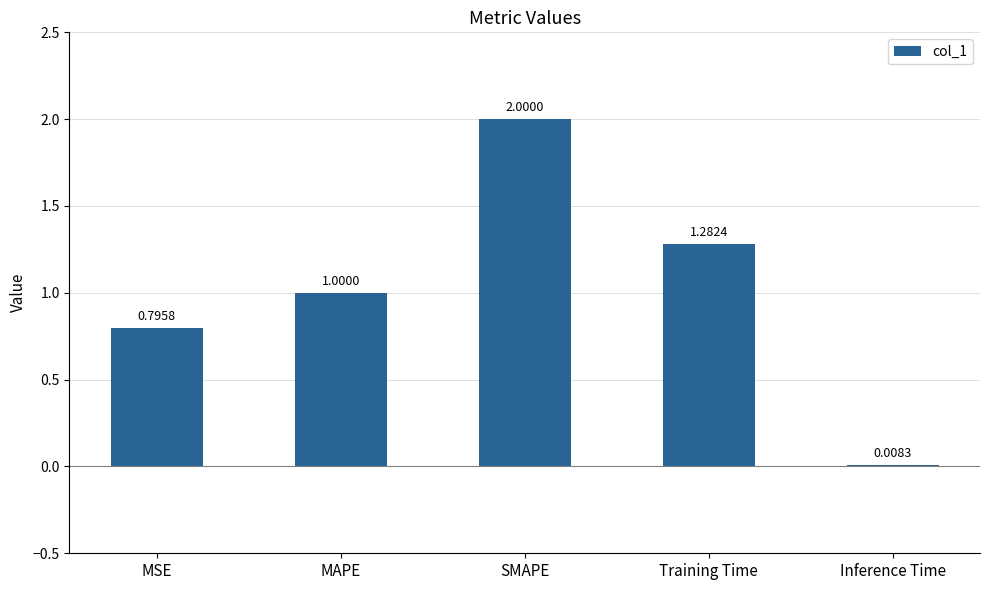

What is the ratio of the value at MSE to the value at Training Time?

0.6